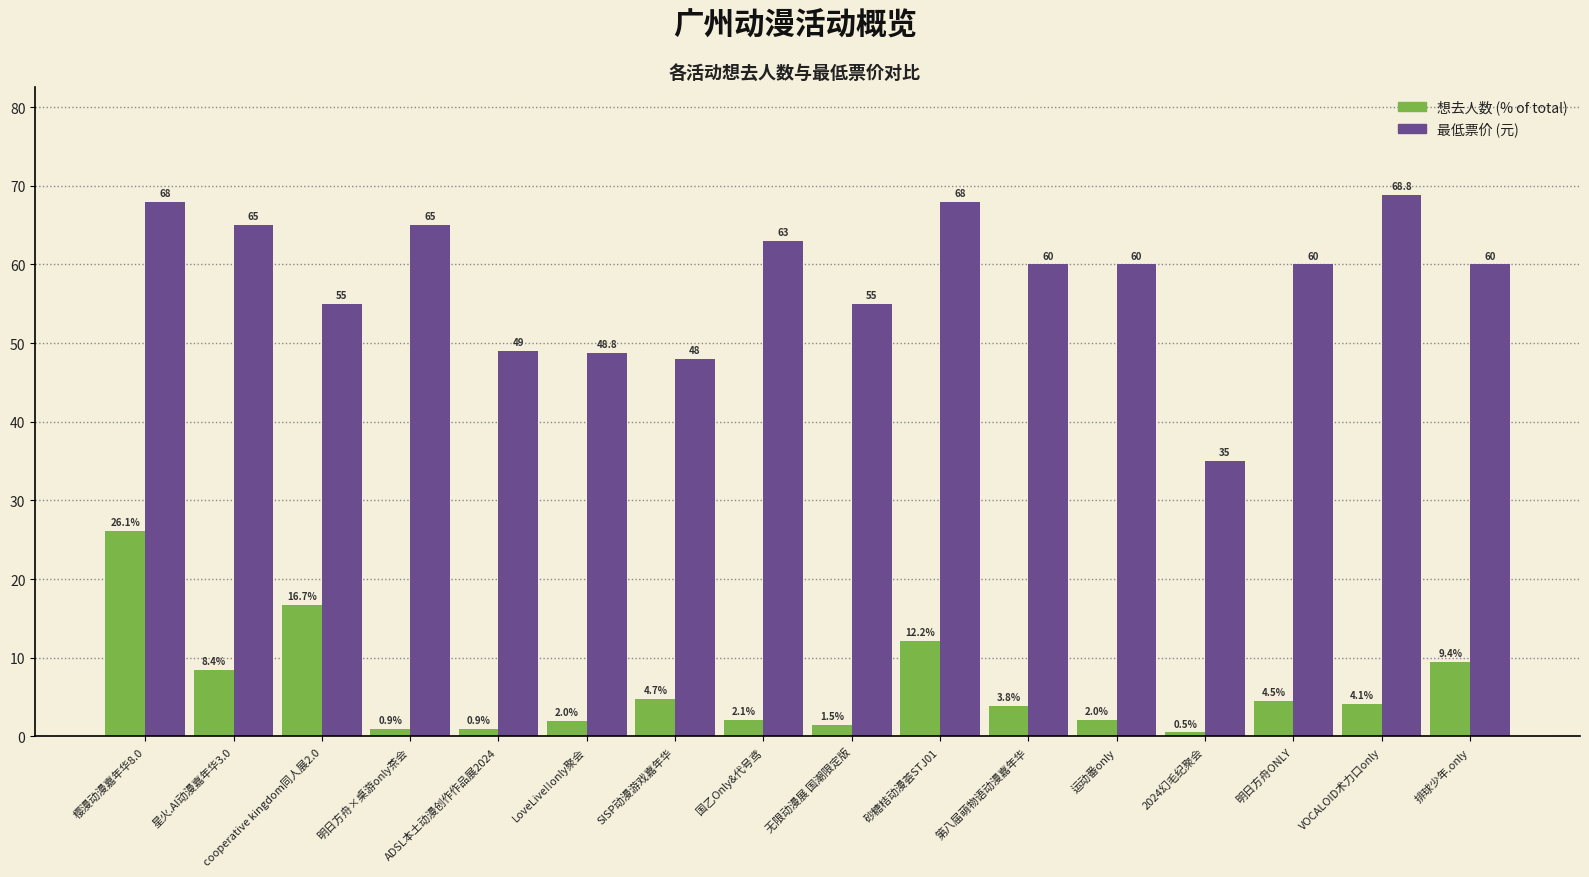

What is the sum of the 最低票价 (元) values at VOCALOID术力口only and 无限动漫展 国潮限定版?

123.8